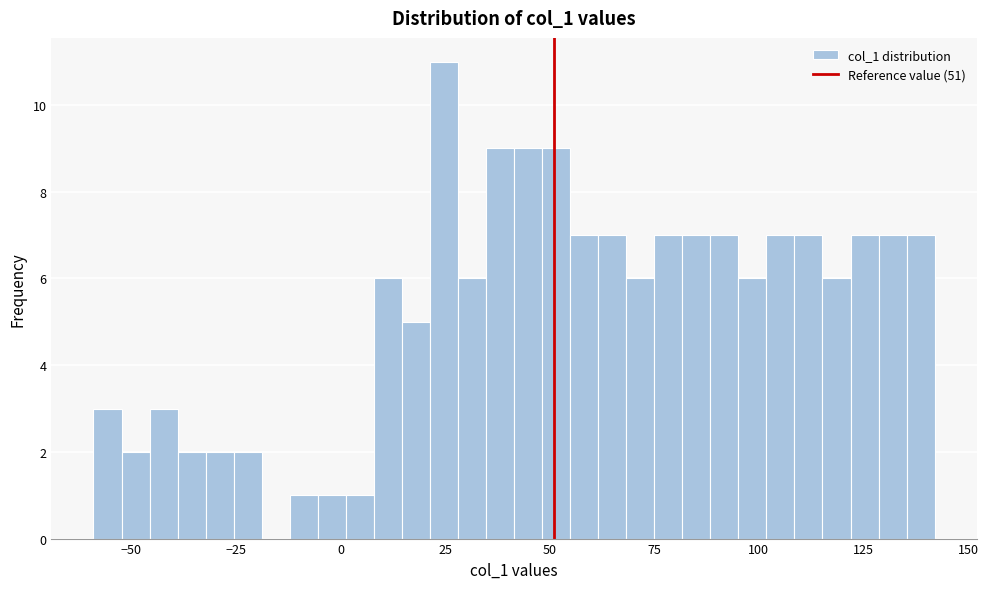

Around what value on the x-axis is the tallest bar? Give the approximate position of its centre, as read against the axis.

25